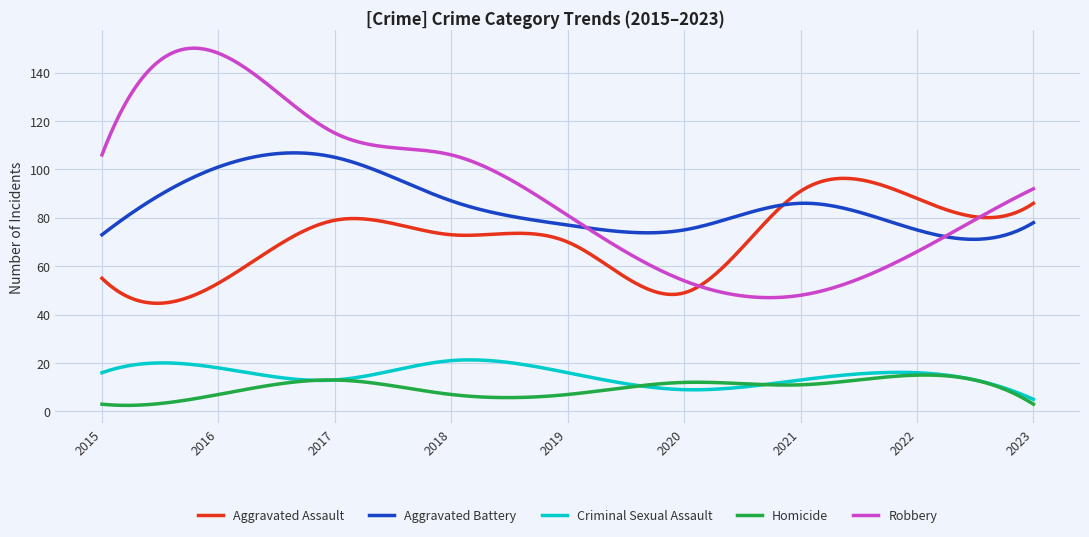

True or false: Robbery and Homicide intersect in this chart.

False